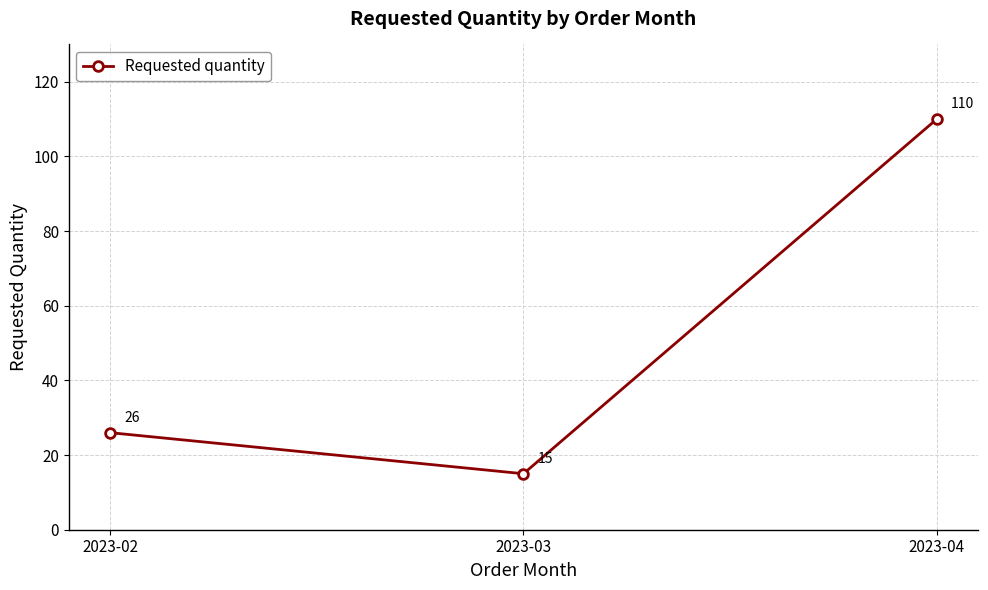

What is the maximum value shown in the chart?

110